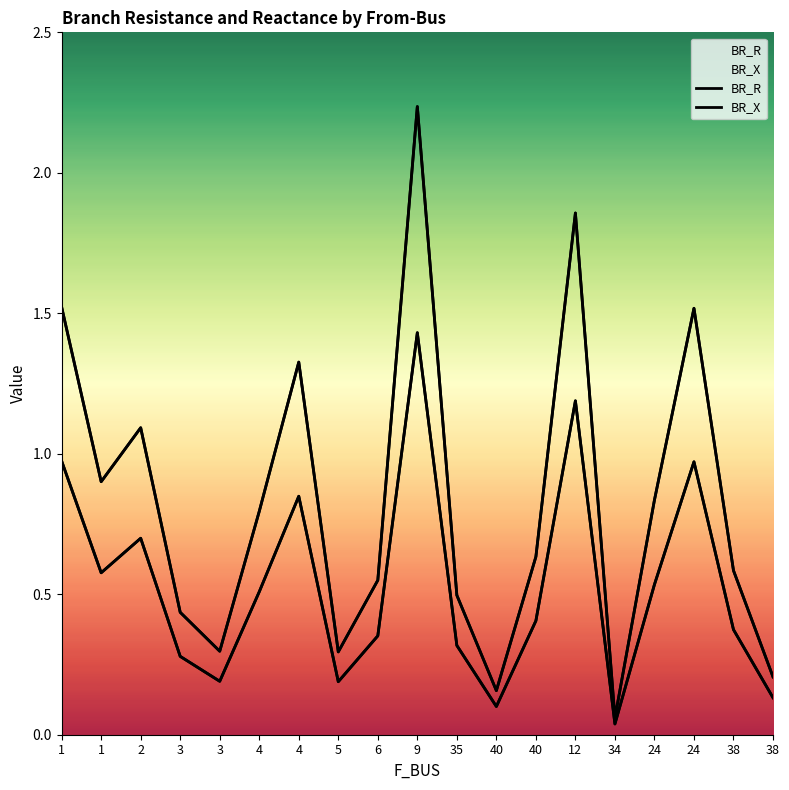

True or false: BR_R and BR_X intersect in this chart.

False